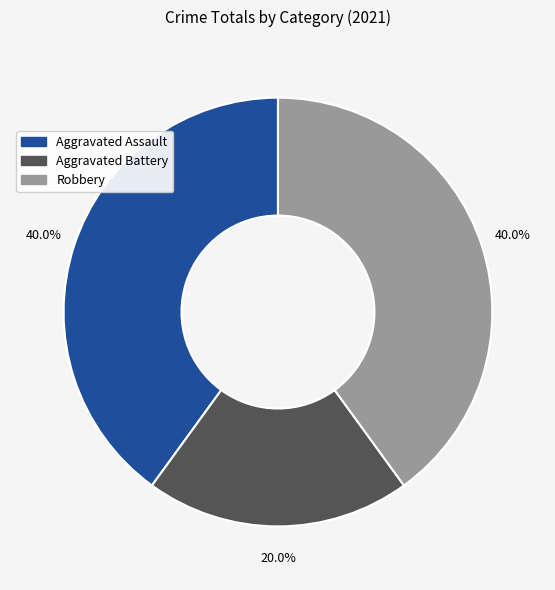

To the nearest percent, what is the average slice percentage?

33%